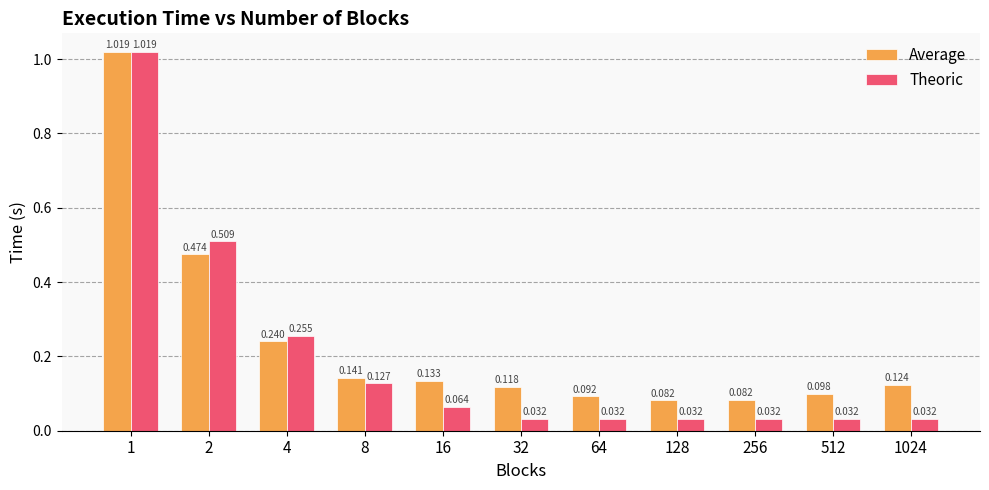

Which series has the widest spread of values?

Theoric